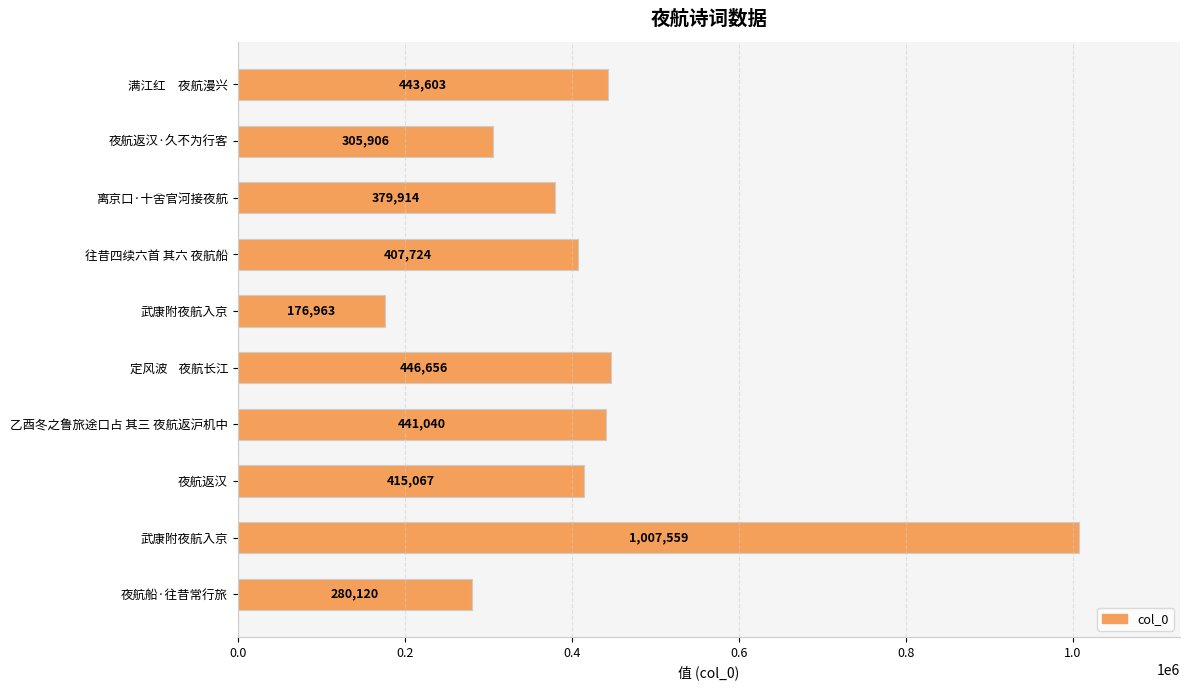

Does the chart contain any negative values?

No